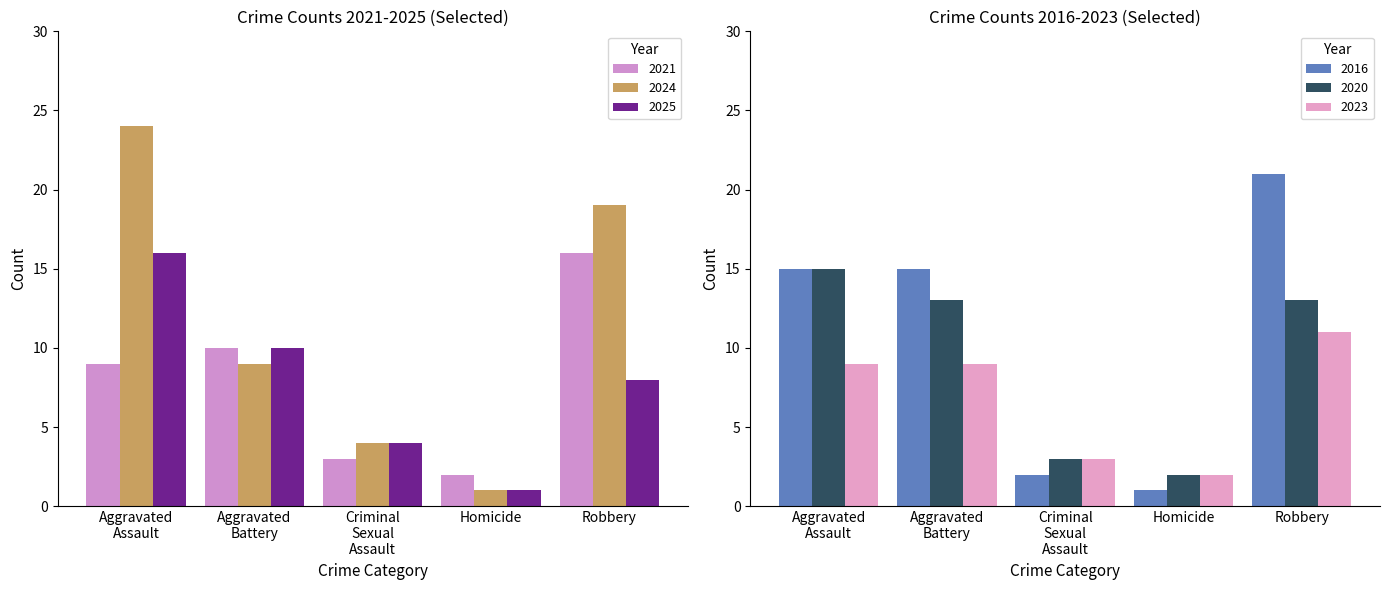

What is the maximum value shown in the chart?

24